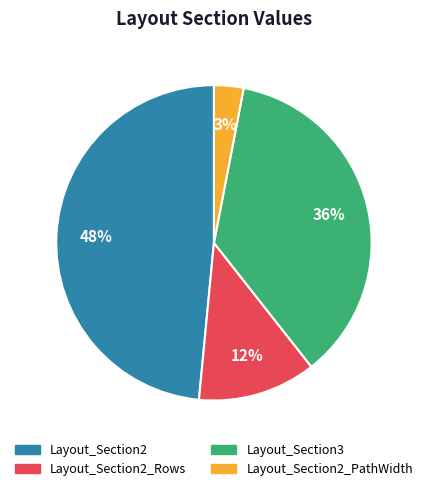

To the nearest percent, what is the difference between the largest and smallest slice percentages?

45%